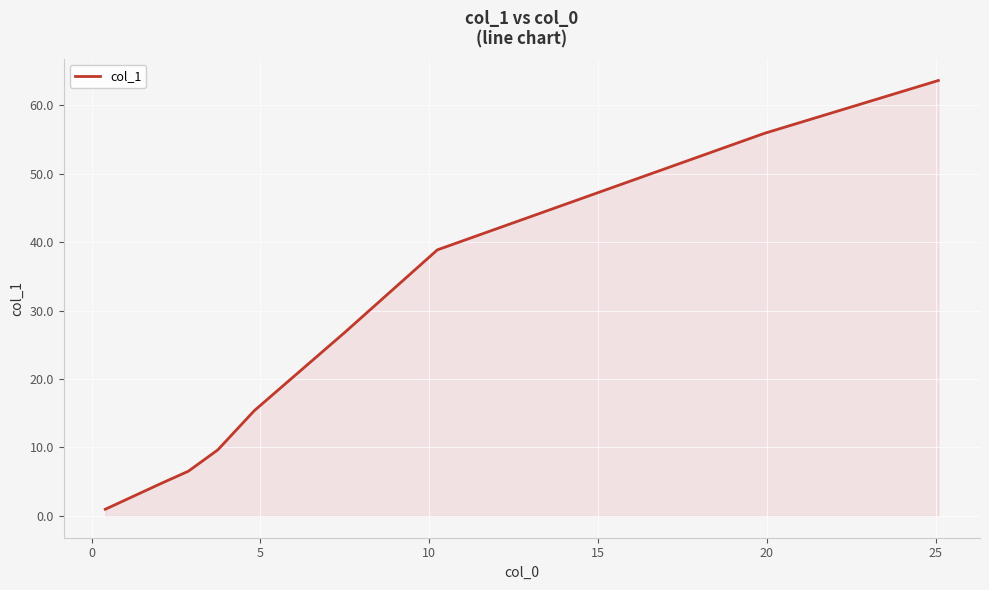

What is the difference between the maximum and second lowest values?

58.8